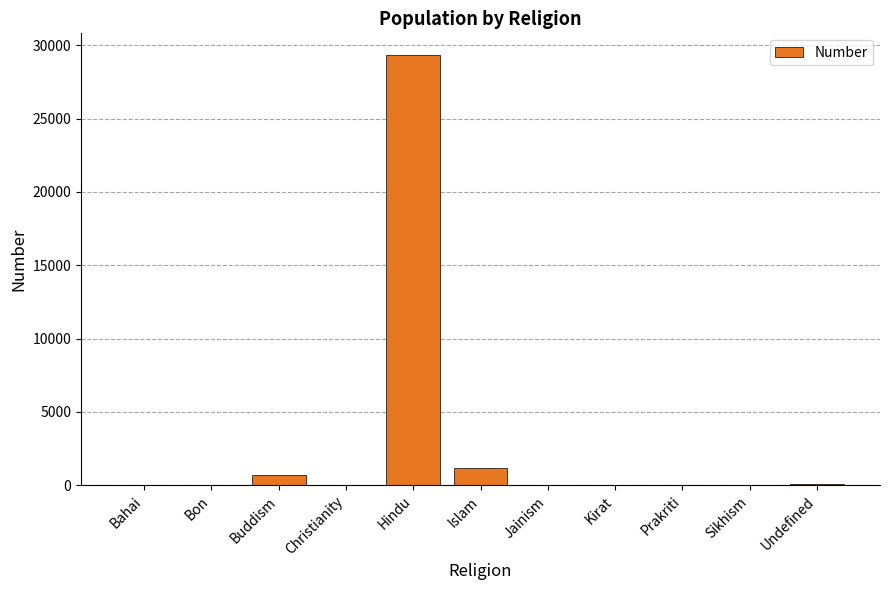

Which has a higher value, Islam or Sikhism?

Islam